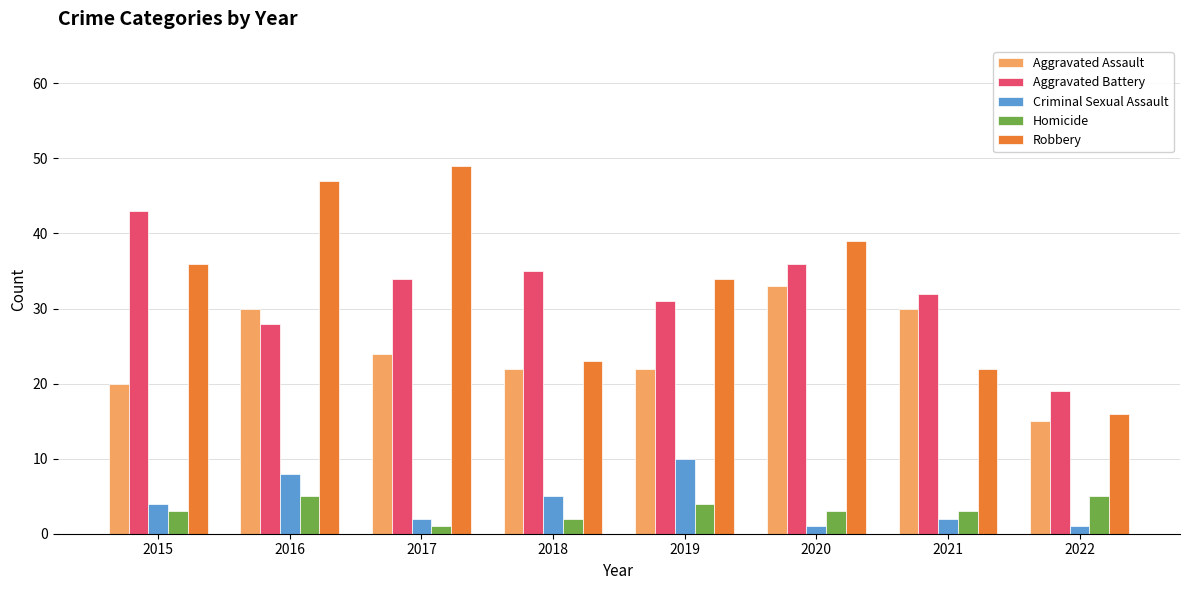

Which series has the largest total across all categories?

Robbery